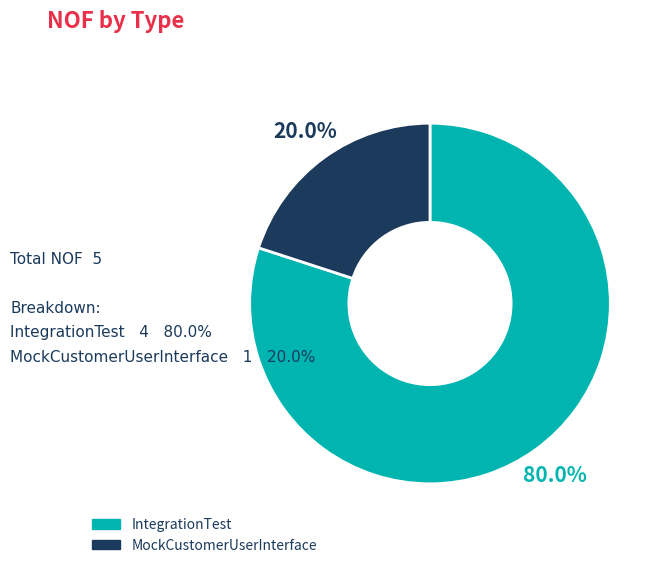

Rank the categories by value from lowest to highest.

MockCustomerUserInterface, IntegrationTest